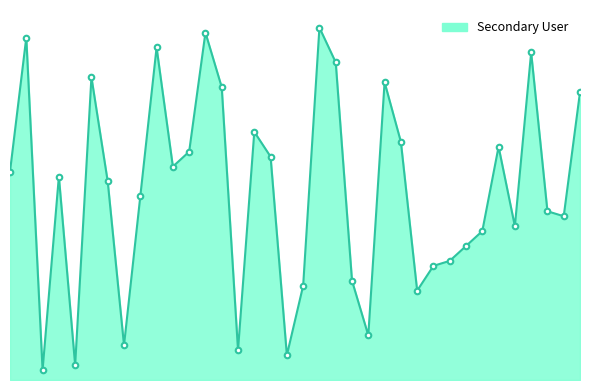

What is the difference between the second highest and second lowest values?

67